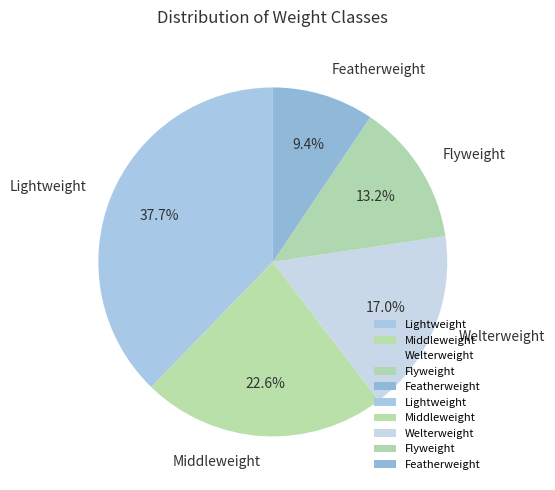

To the nearest percent, what is the difference between the Welterweight and Middleweight slice percentages?

6%